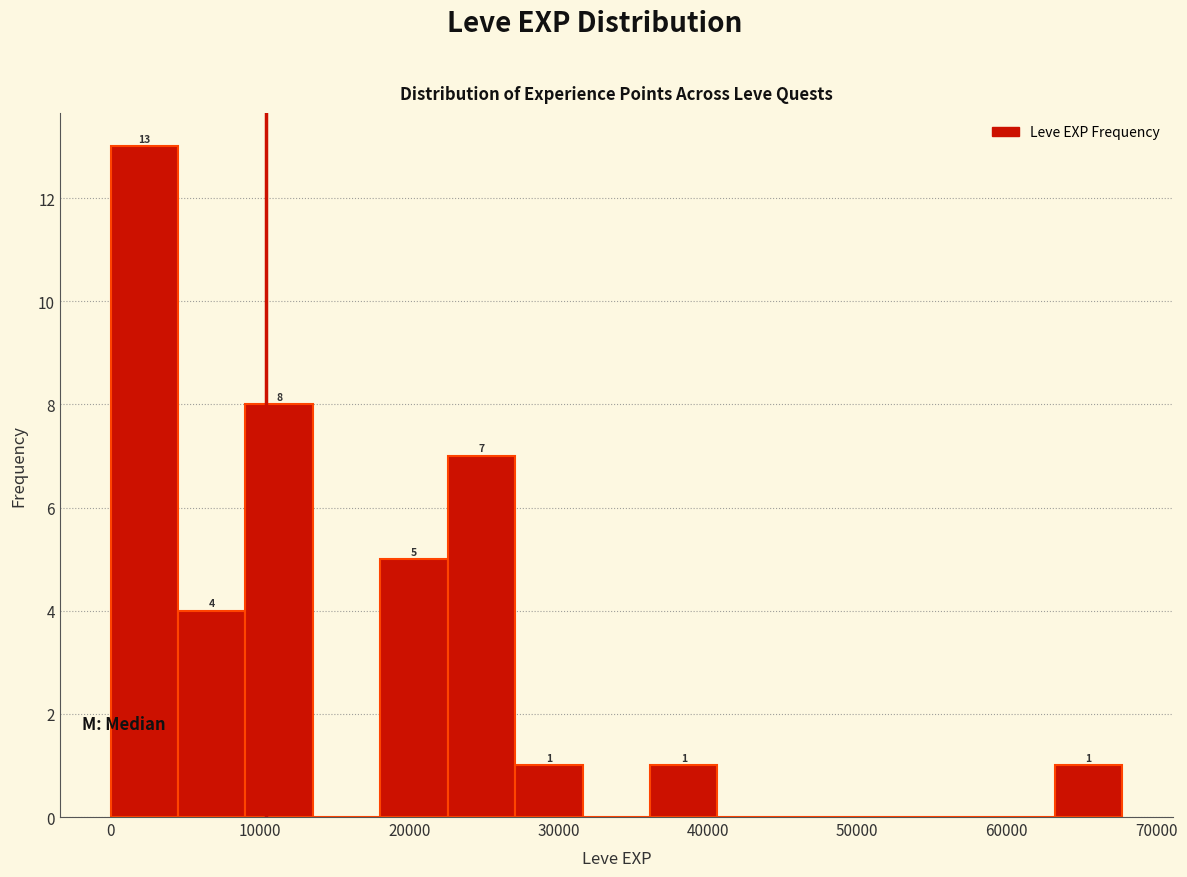

Which range on the x-axis has the tallest bar?

0 to 5000